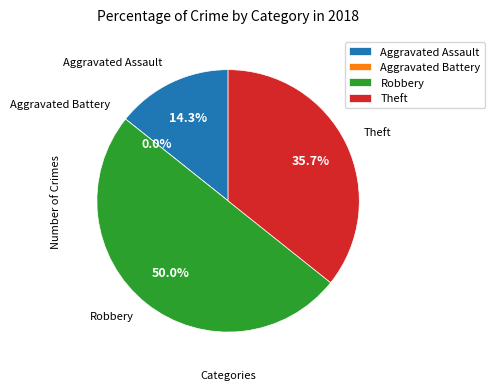

Is there any slice that represents more than half of the pie?

No